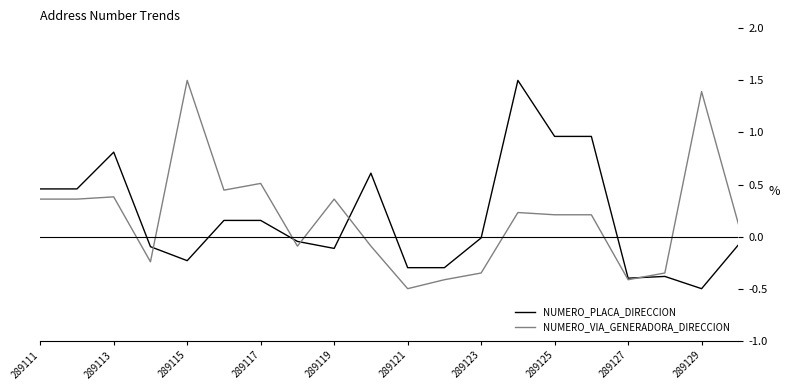

What is the highest value of the NUMERO_PLACA_DIRECCION series?

1.5